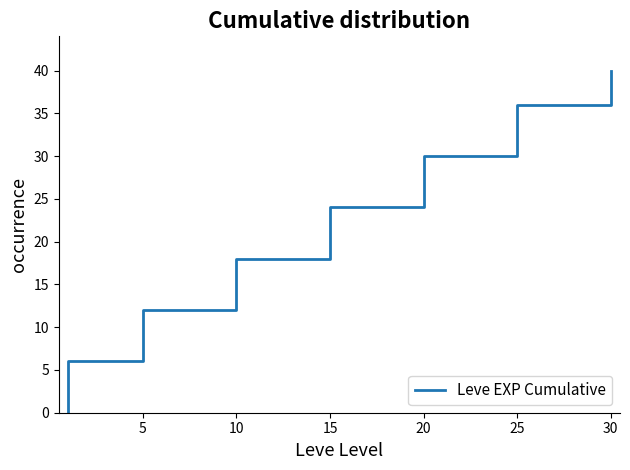

How many positive values are there?

13